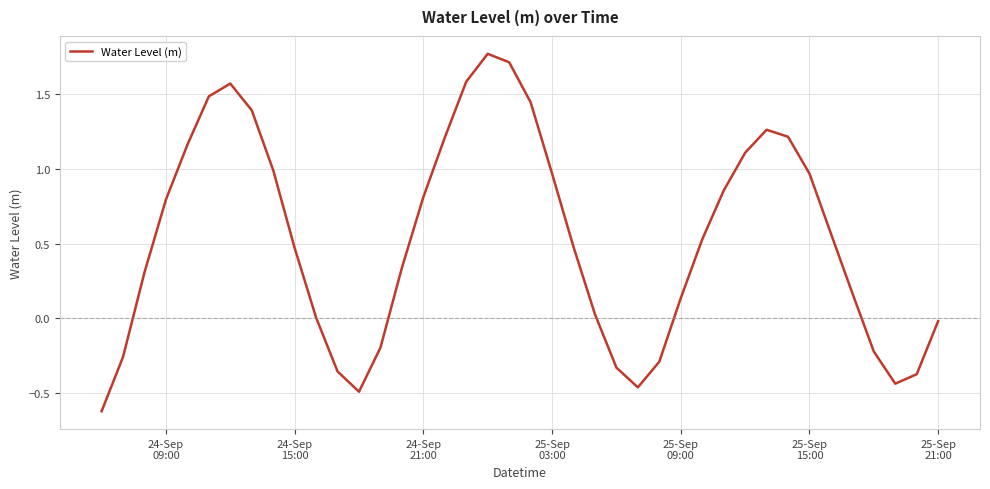

What is the smallest value displayed?

-0.6